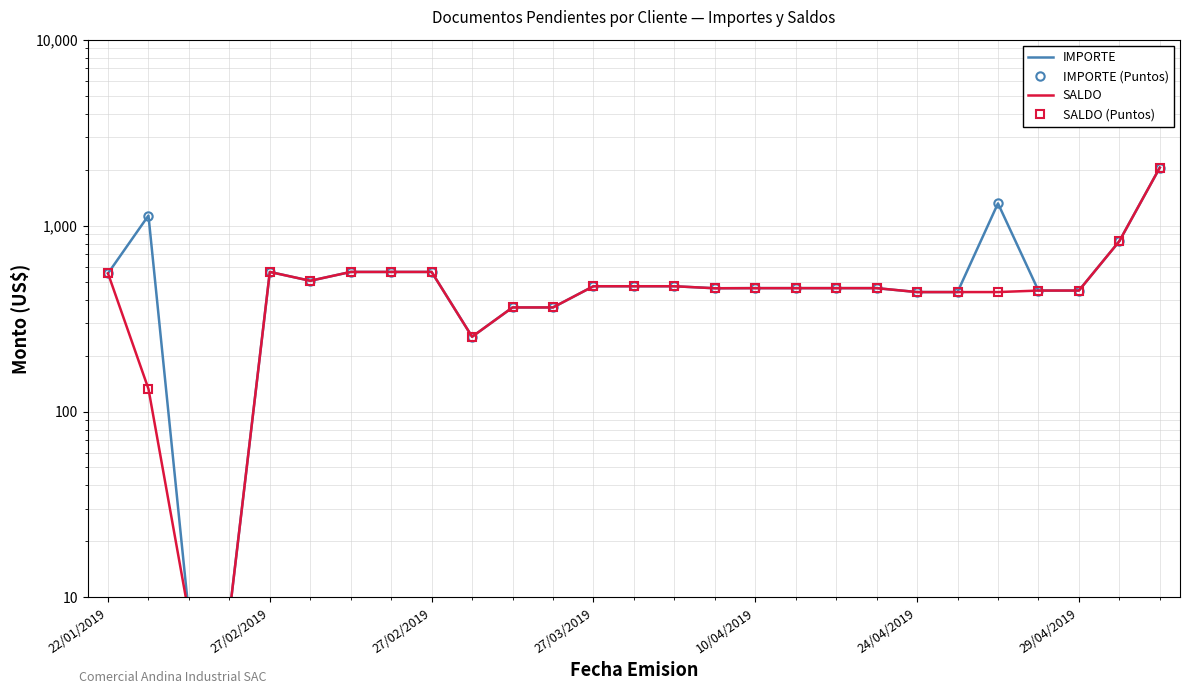

Rank the series at 26 from highest to lowest value.

IMPORTE, IMPORTE (Puntos), SALDO, SALDO (Puntos)